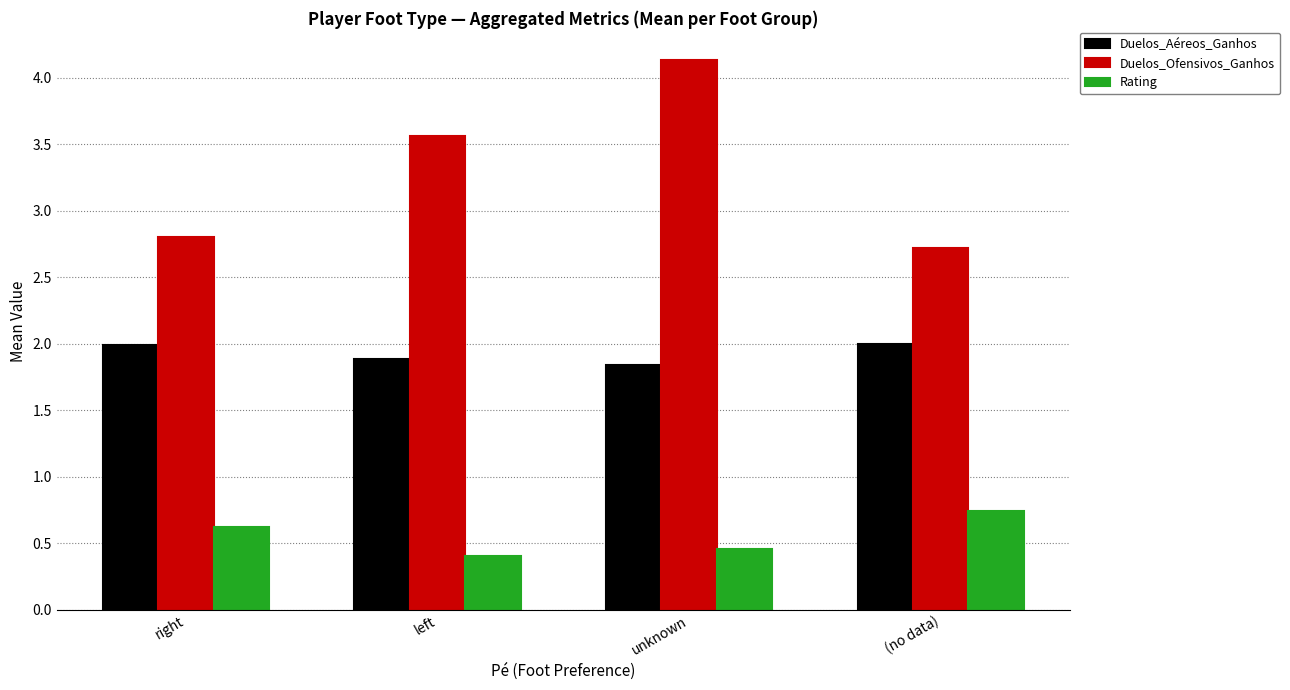

What is the label of the 4th bar from the left?

(no data)